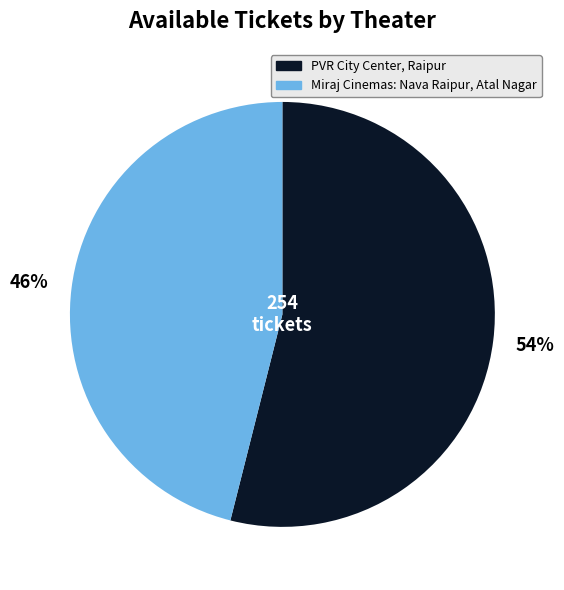

Between Miraj Cinemas: Nava Raipur, Atal Nagar and PVR City Center, Raipur, which is larger?

PVR City Center, Raipur